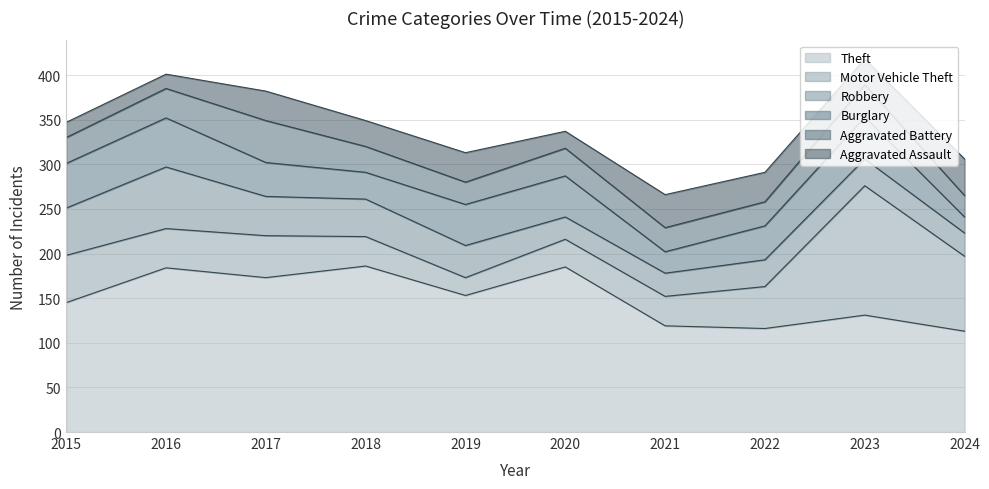

What is the average value of the Aggravated Assault series?

29